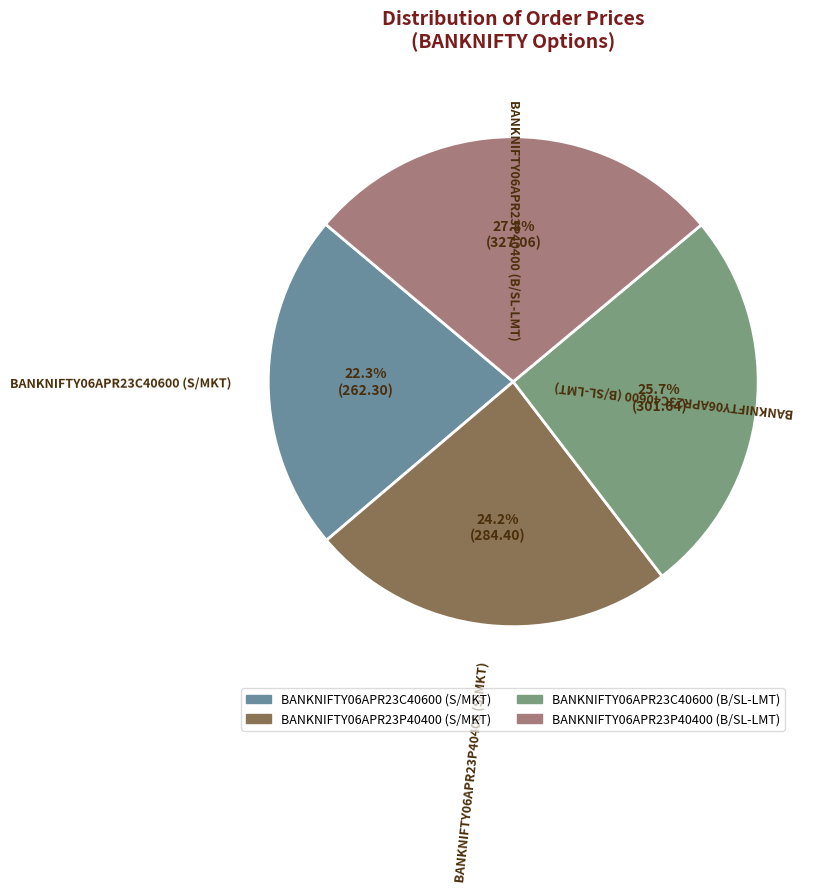

Combined, what portion of the pie is BANKNIFTY06APR23P40400 (B/SL-LMT) and BANKNIFTY06APR23C40600 (S/MKT)?

50.1%